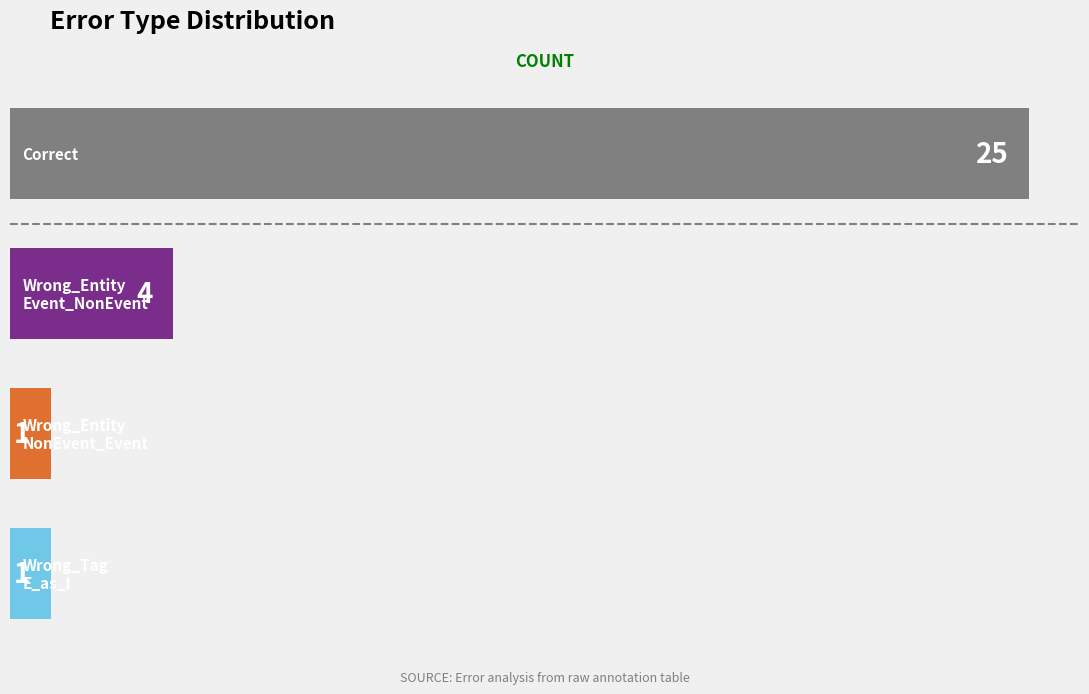

What is the value of the 4th bar from the top?

1